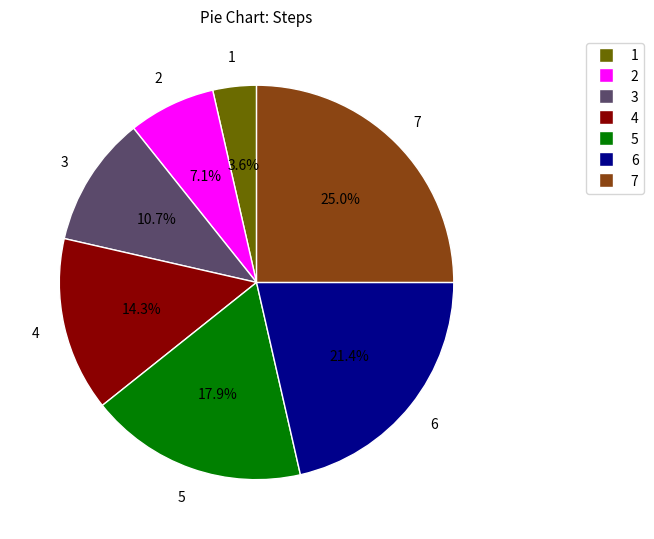

Which slice is the smallest?

1